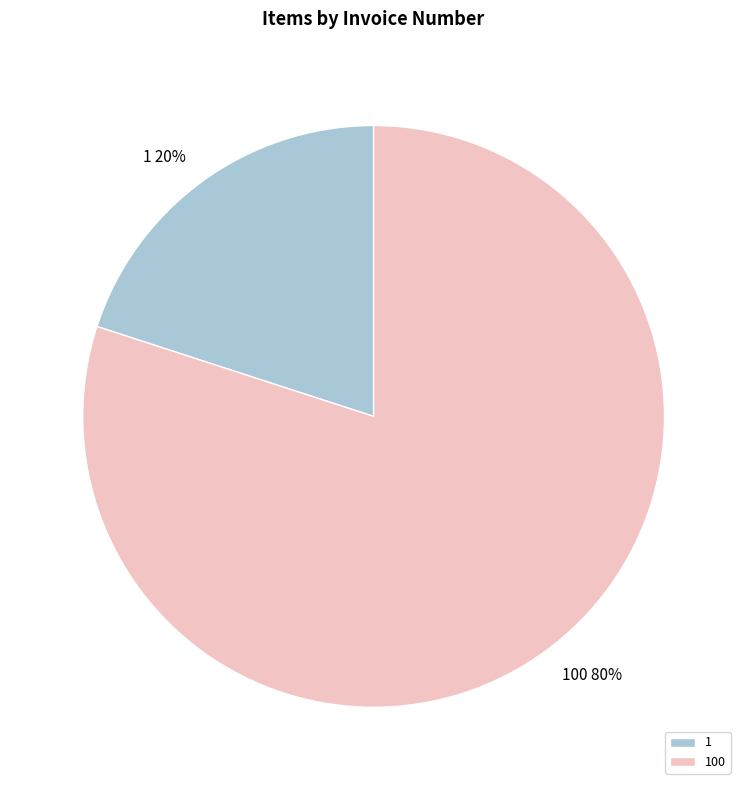

Which slice is the largest?

100